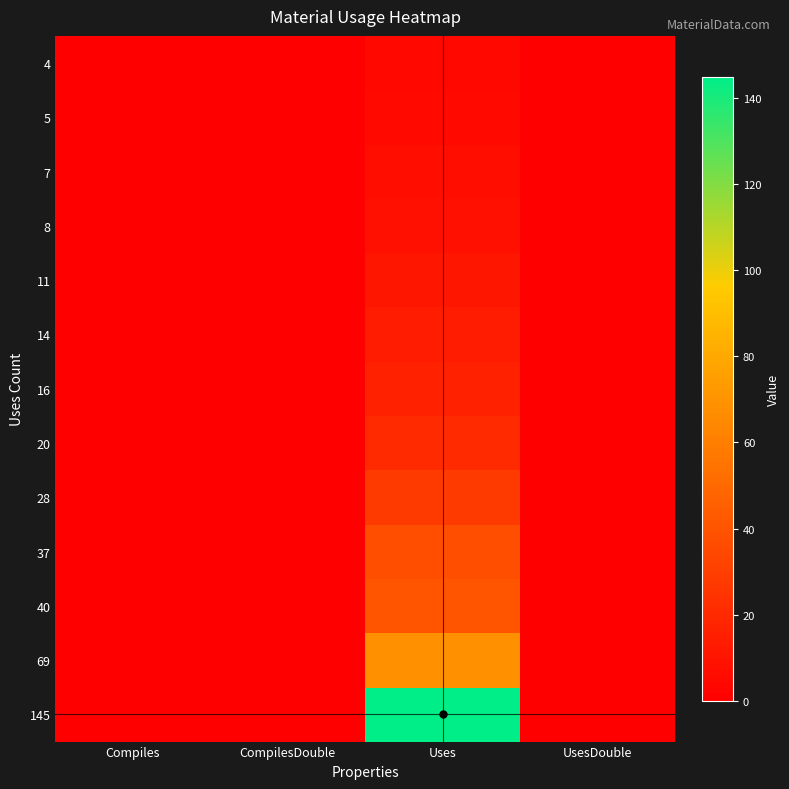

Reading left to right, what are all the values shown in this chart?

4: Compiles=0	CompilesDouble=0	Uses=4	UsesDouble=0
5: Compiles=0	CompilesDouble=0	Uses=5	UsesDouble=0
7: Compiles=0	CompilesDouble=0	Uses=7	UsesDouble=0
8: Compiles=0	CompilesDouble=0	Uses=8	UsesDouble=0
11: Compiles=0	CompilesDouble=0	Uses=11	UsesDouble=0
14: Compiles=0	CompilesDouble=0	Uses=14	UsesDouble=0
16: Compiles=0	CompilesDouble=0	Uses=16	UsesDouble=0
20: Compiles=0	CompilesDouble=0	Uses=20	UsesDouble=0
28: Compiles=0	CompilesDouble=0	Uses=28	UsesDouble=0
37: Compiles=0	CompilesDouble=0	Uses=37	UsesDouble=0
40: Compiles=0	CompilesDouble=0	Uses=40	UsesDouble=0
69: Compiles=0	CompilesDouble=0	Uses=69	UsesDouble=0
145: Compiles=0	CompilesDouble=0	Uses=145	UsesDouble=0